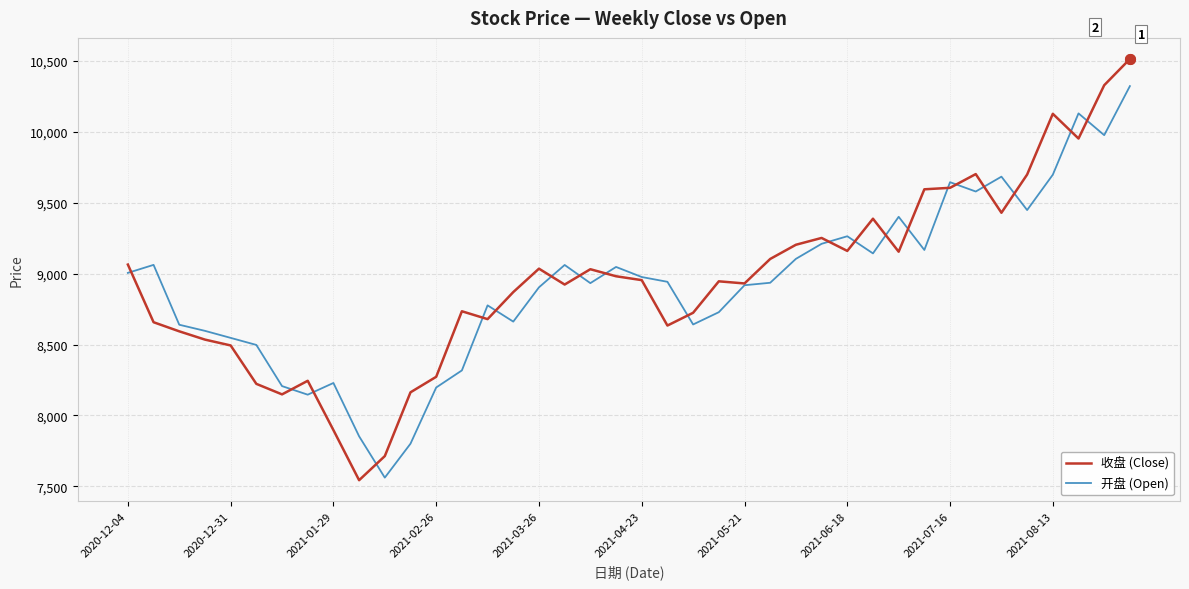

Which series has the widest spread of values?

收盘 (Close)